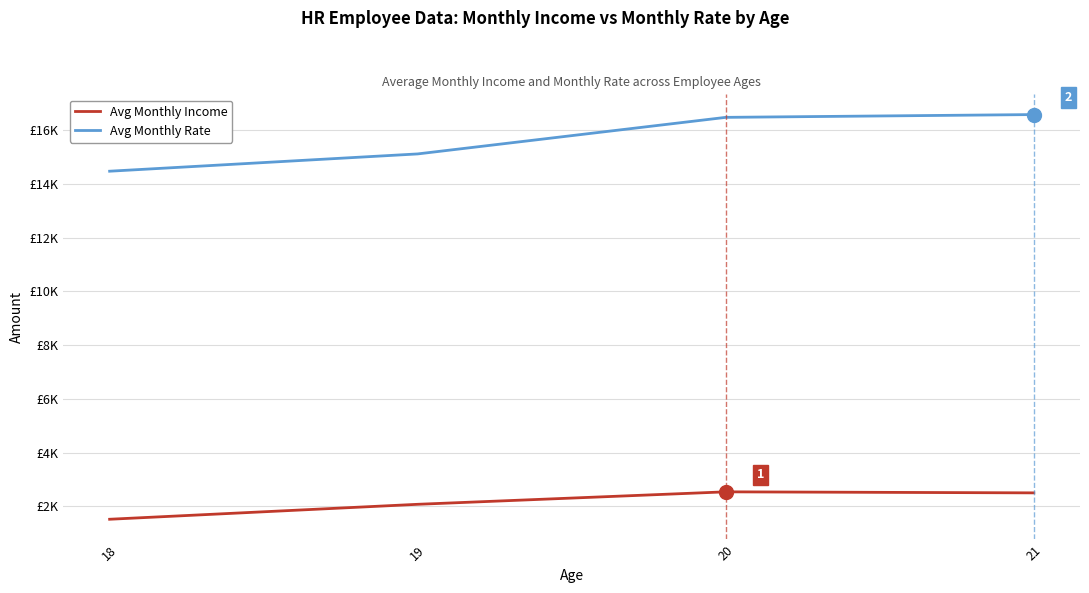

Does the chart display data point markers on the line(s)?

No